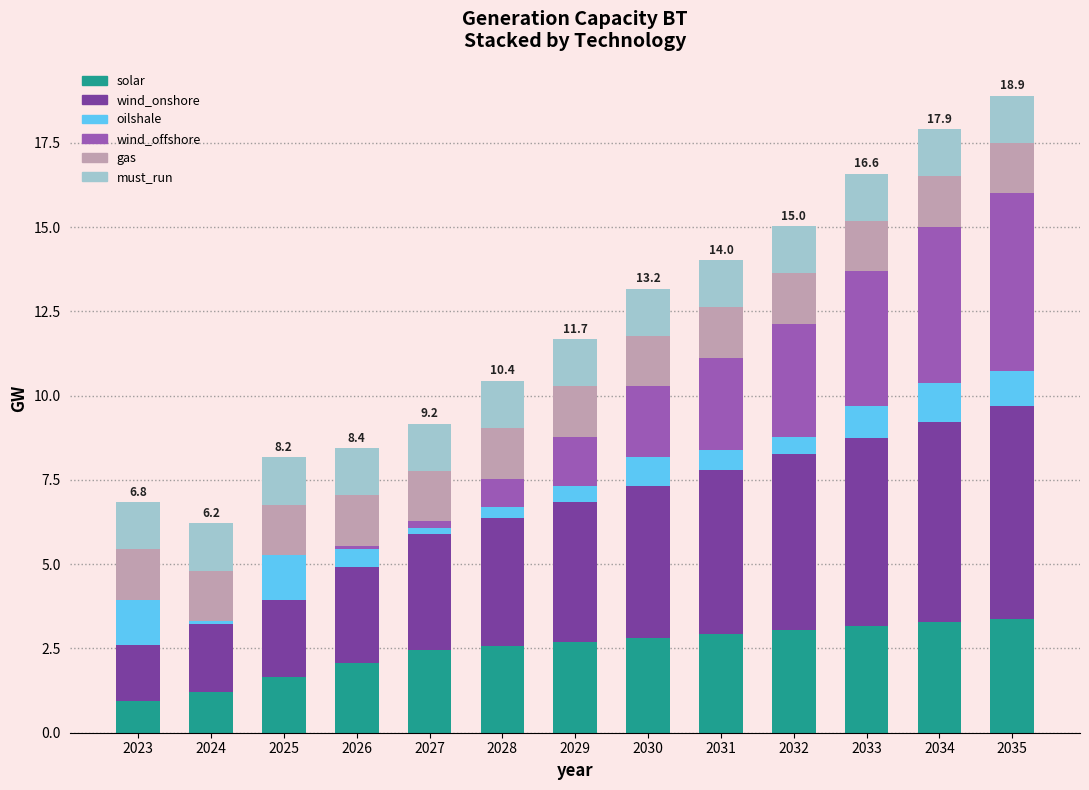

Does the chart contain stacked bars?

Yes